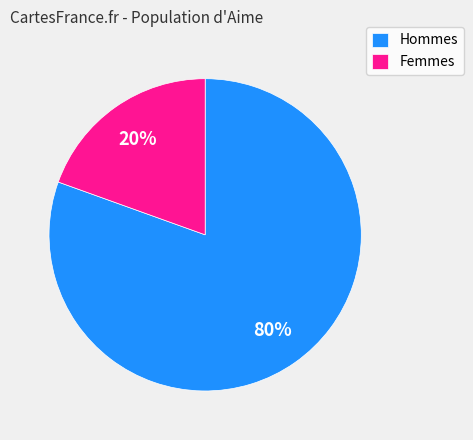

What is the smallest slice in the pie chart?

Femmes